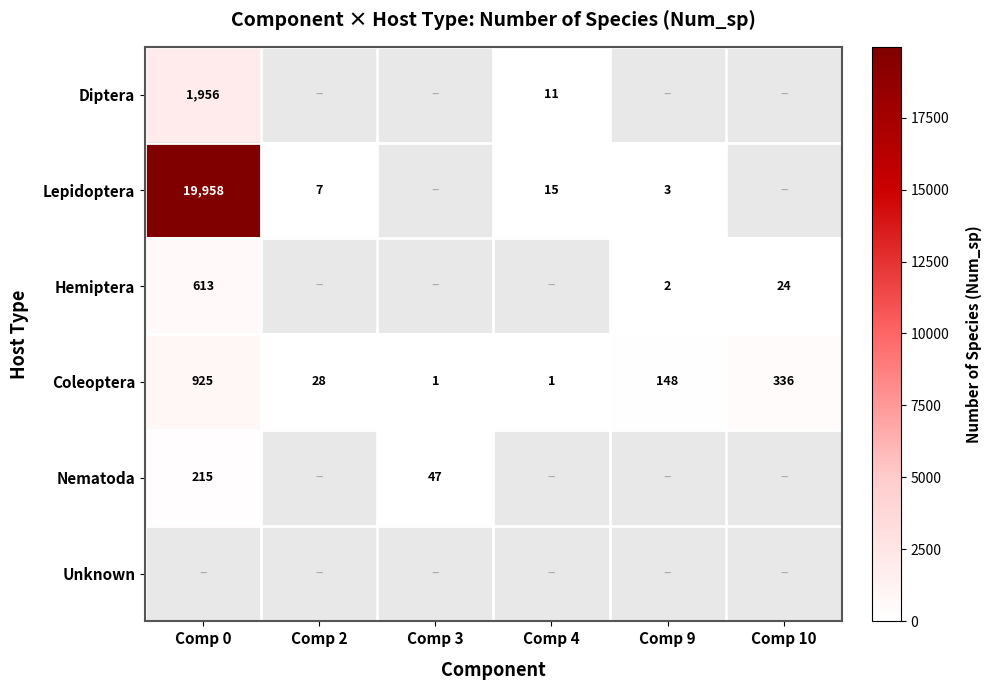

The Hemiptera series shows 4 at Comp 9. True or false?

False